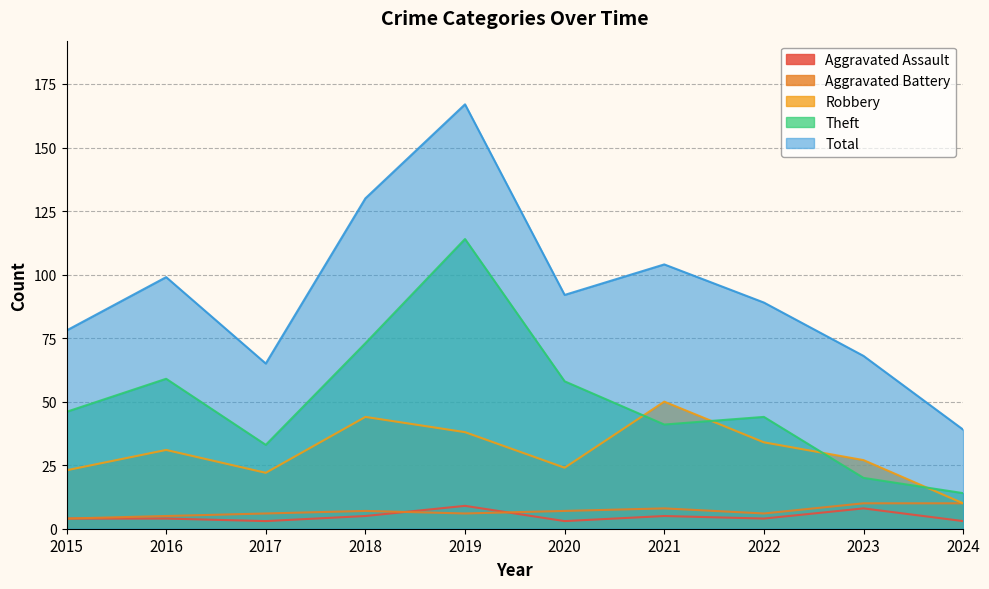

What is the difference between the second highest and minimum values in the Theft series?

59